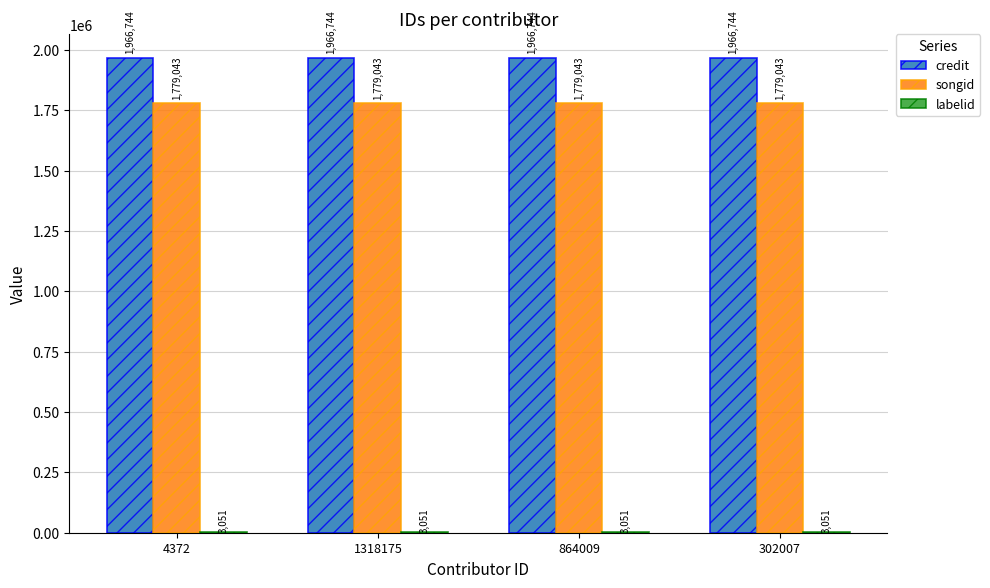

What is the total value across all series at 302007?

3748838